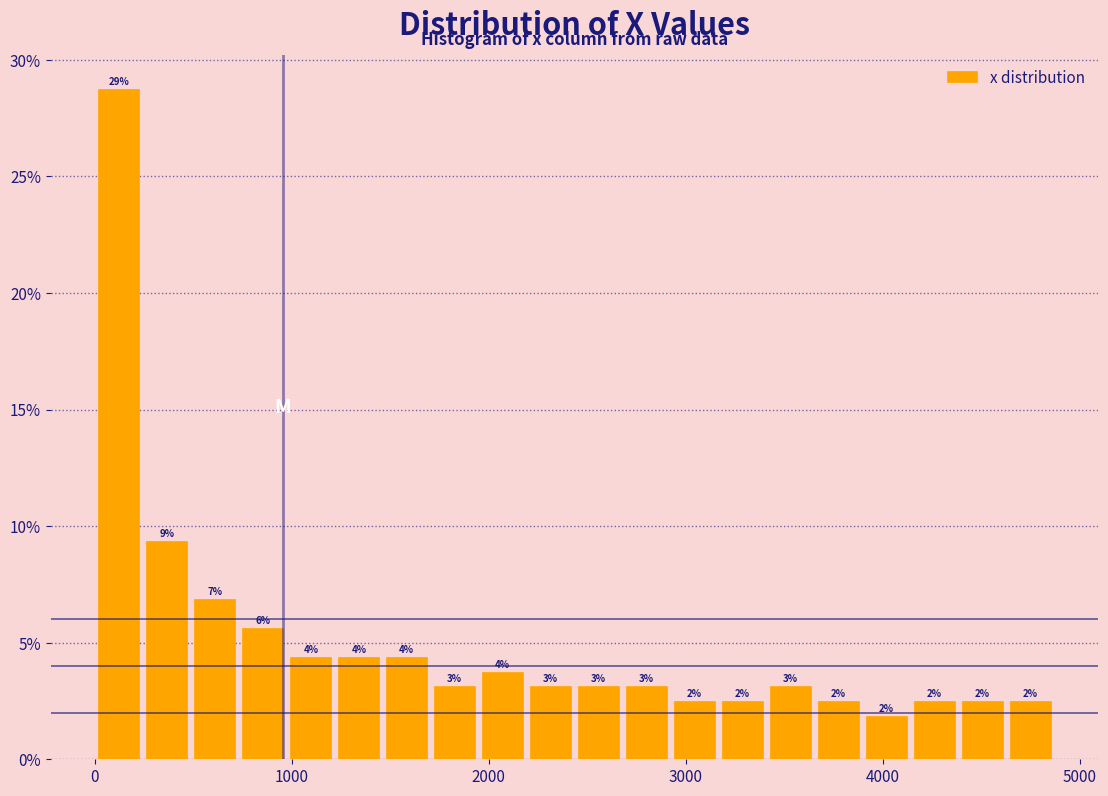

Around what value on the x-axis is the tallest bar? Give the approximate position of its centre, as read against the axis.

100